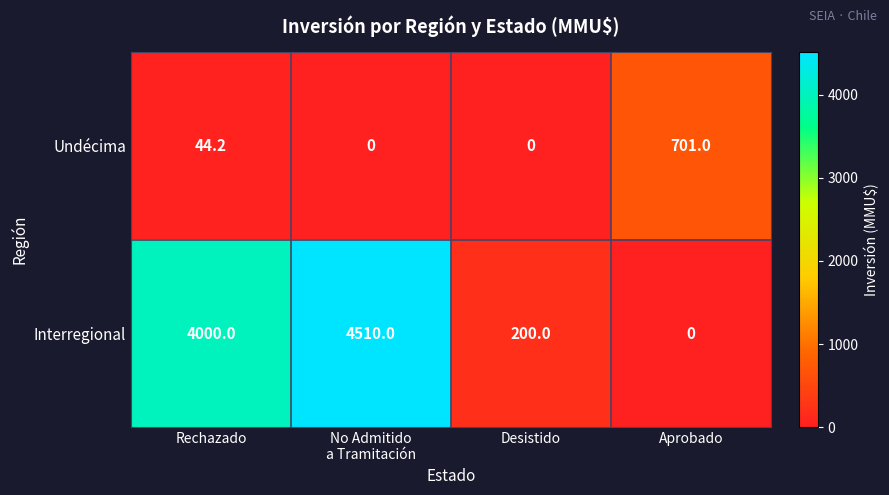

How many values in Interregional are above zero?

3